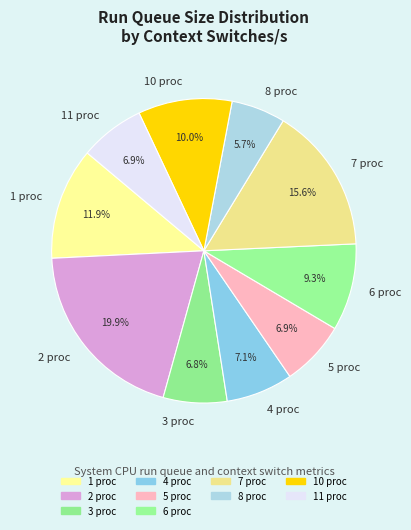

Between 7 proc and 3 proc, which is larger?

7 proc